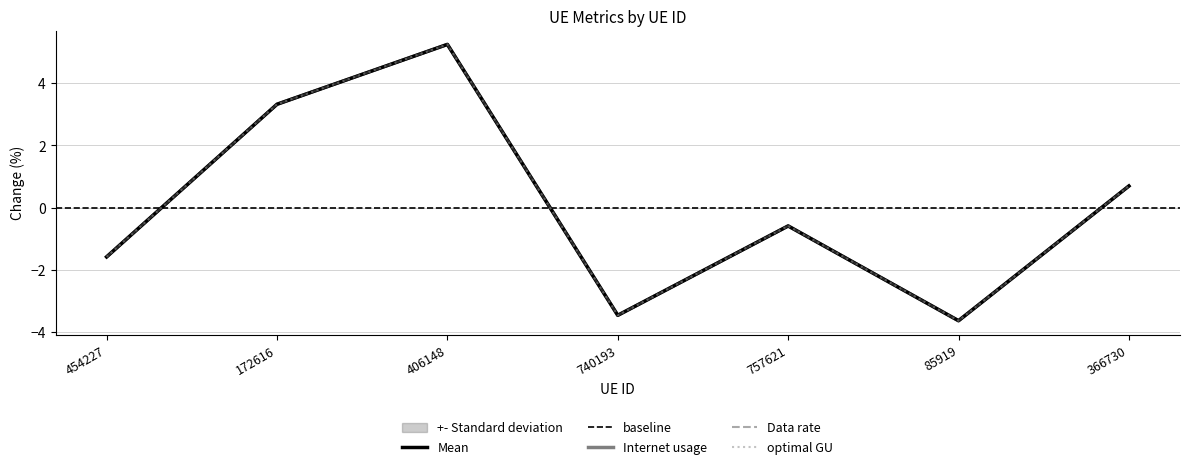

True or false: Internet usage and optimal GU intersect in this chart.

False